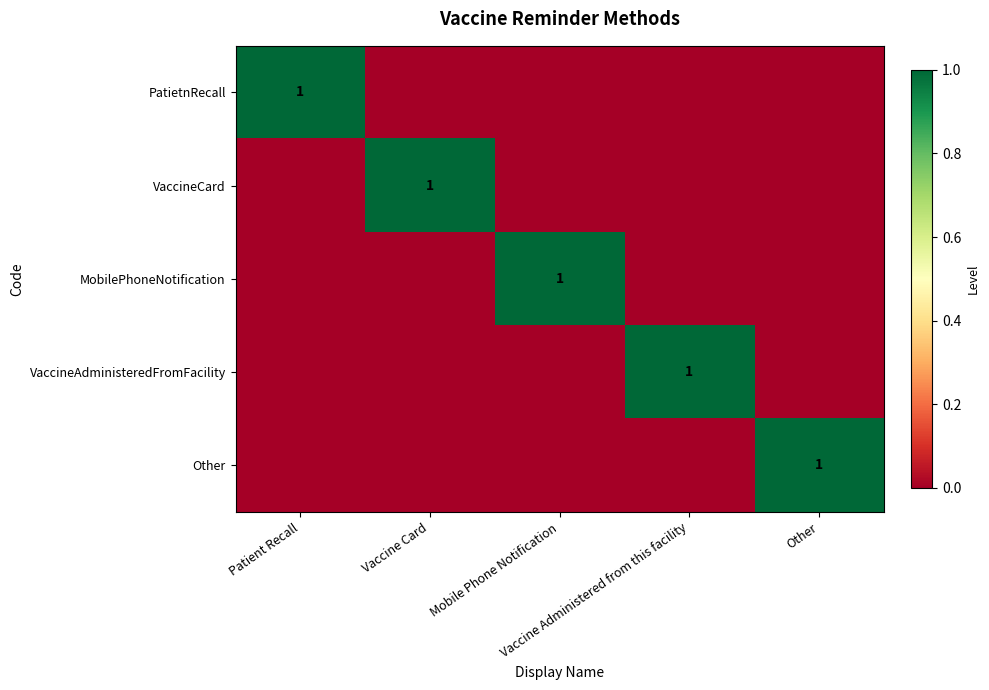

What is the total value across all series at Vaccine Card?

1